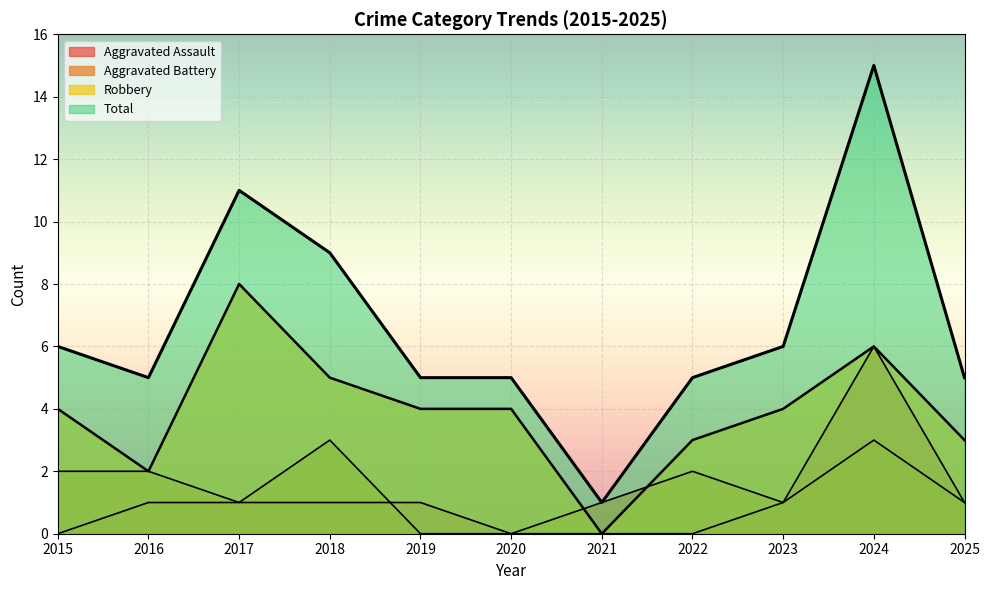

What is the total value across all series at 2023?

12